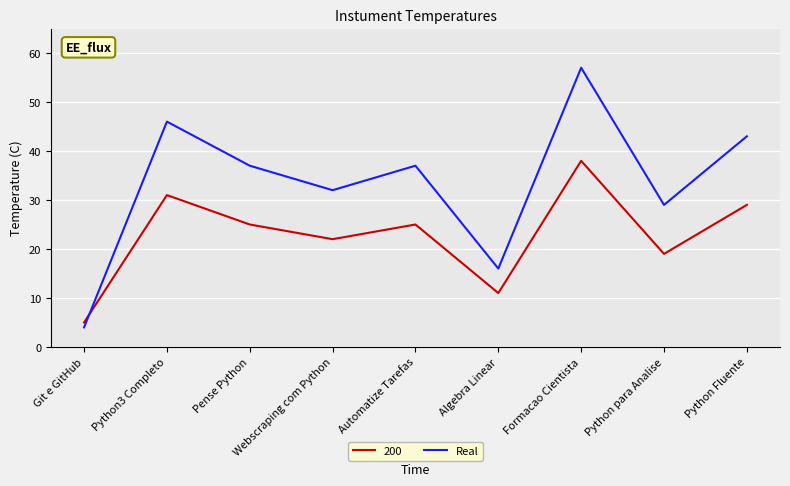

True or false: Real has a value of 23 at Automatize Tarefas.

False